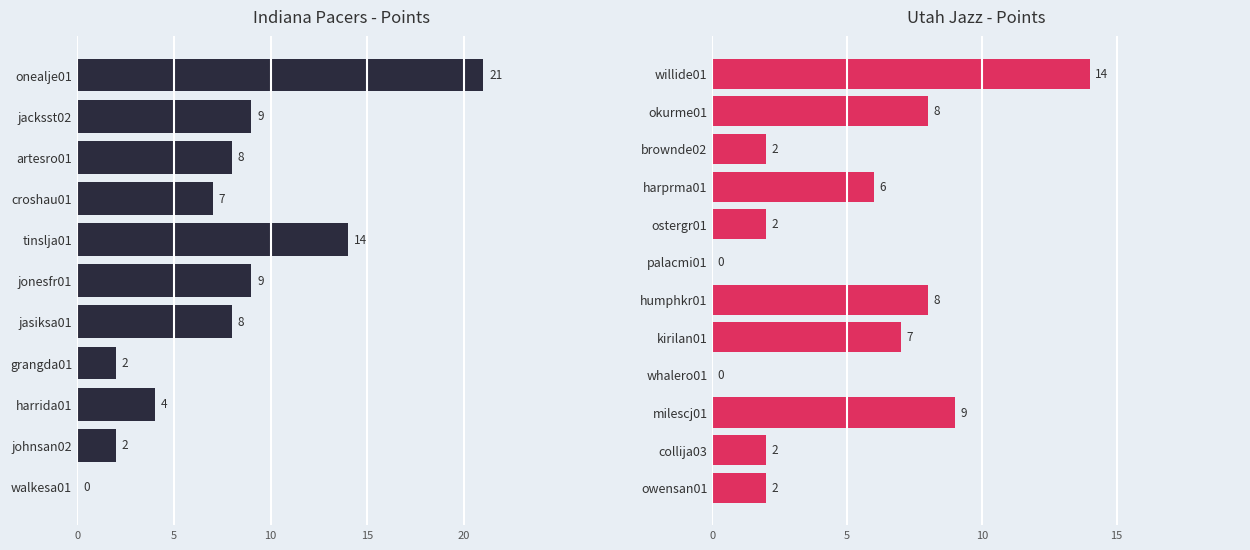

Where is the data nearest to the value 7?

kirilan01